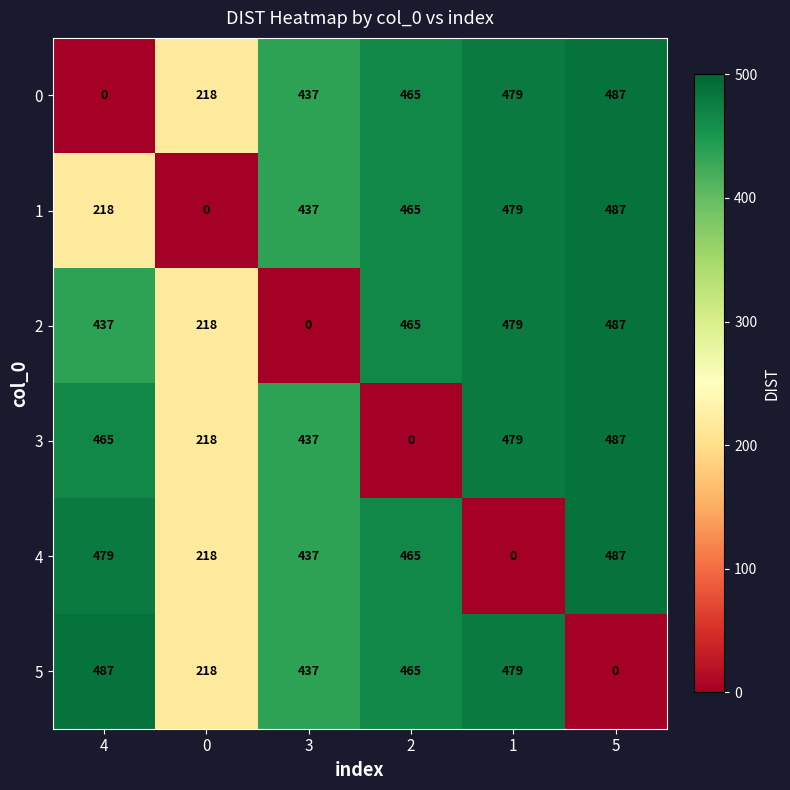

Which series changed the most between 3 and 2?

2